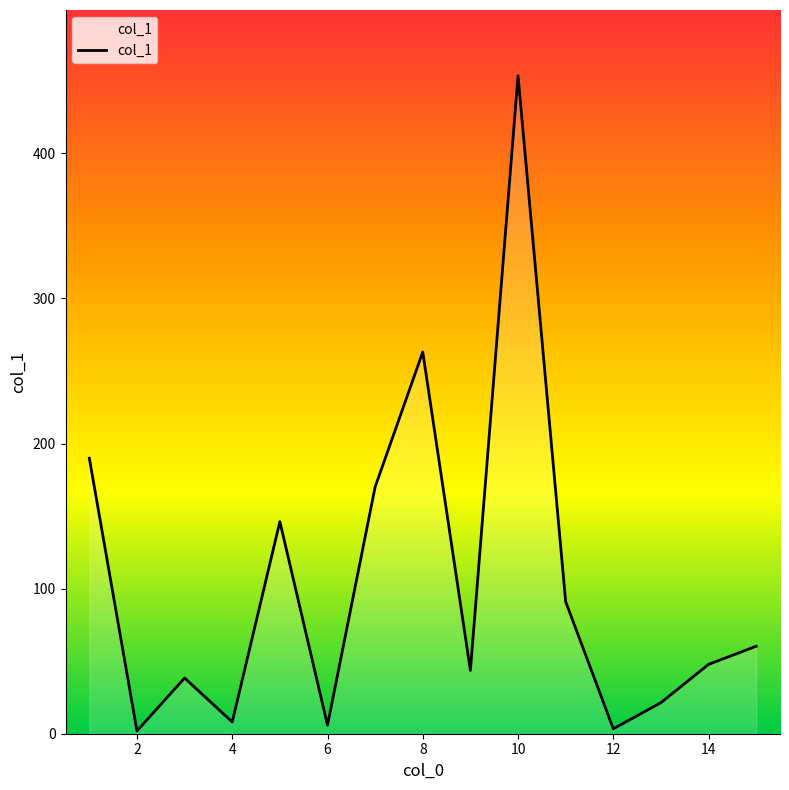

What is the maximum value shown in the chart?

453.5